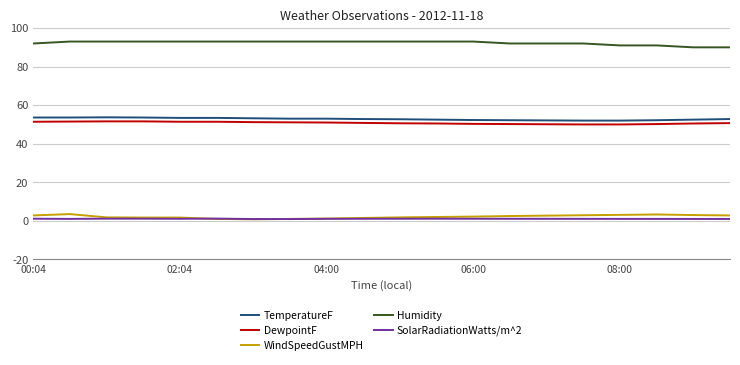

What is the highest value of the DewpointF series?

51.6